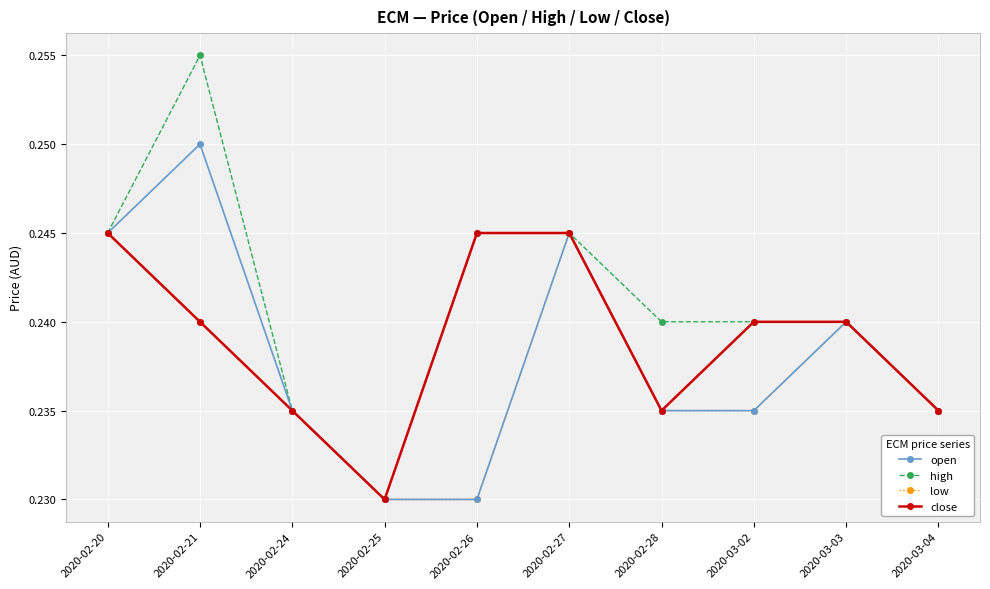

Where is high nearest to the value 0?

2020-02-25